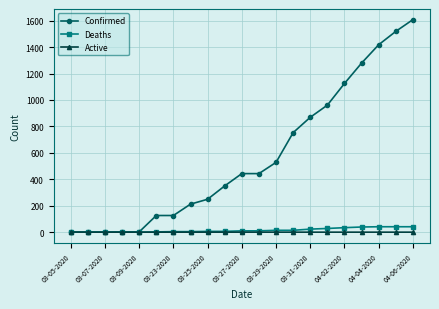

Which series has the largest total across all categories?

Confirmed